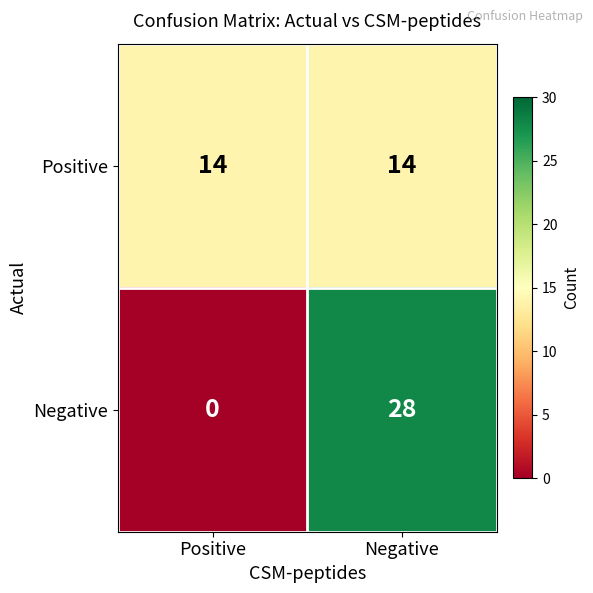

Count the number of categories in the chart.

2